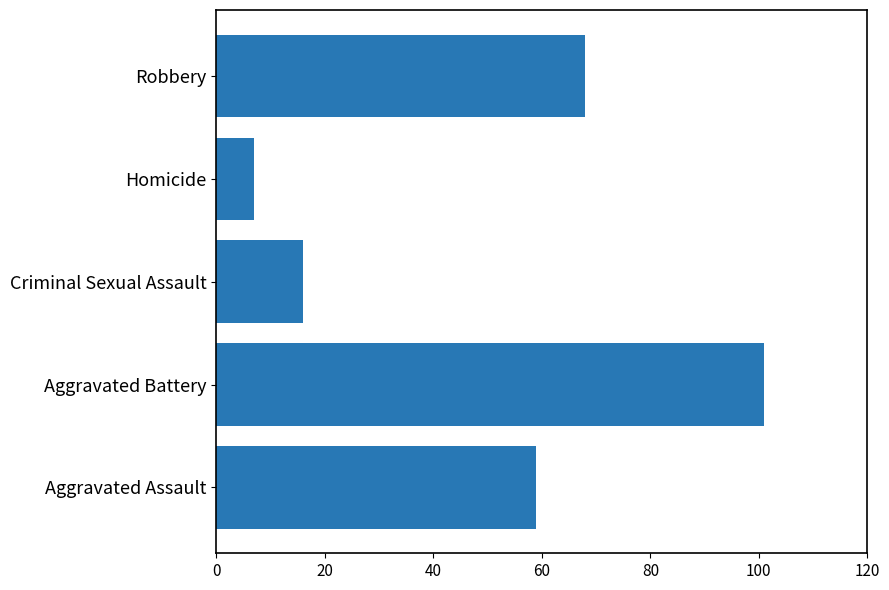

Which label corresponds to the largest value in the chart?

Aggravated Battery